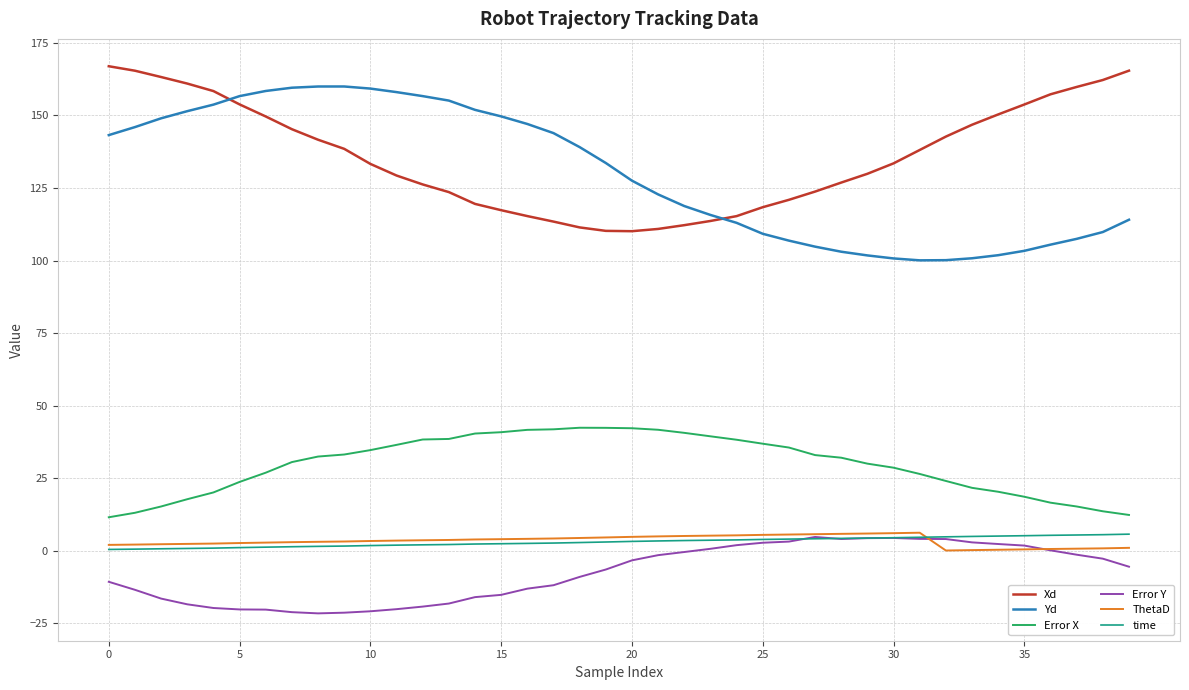

True or false: Error Y and Xd intersect in this chart.

False